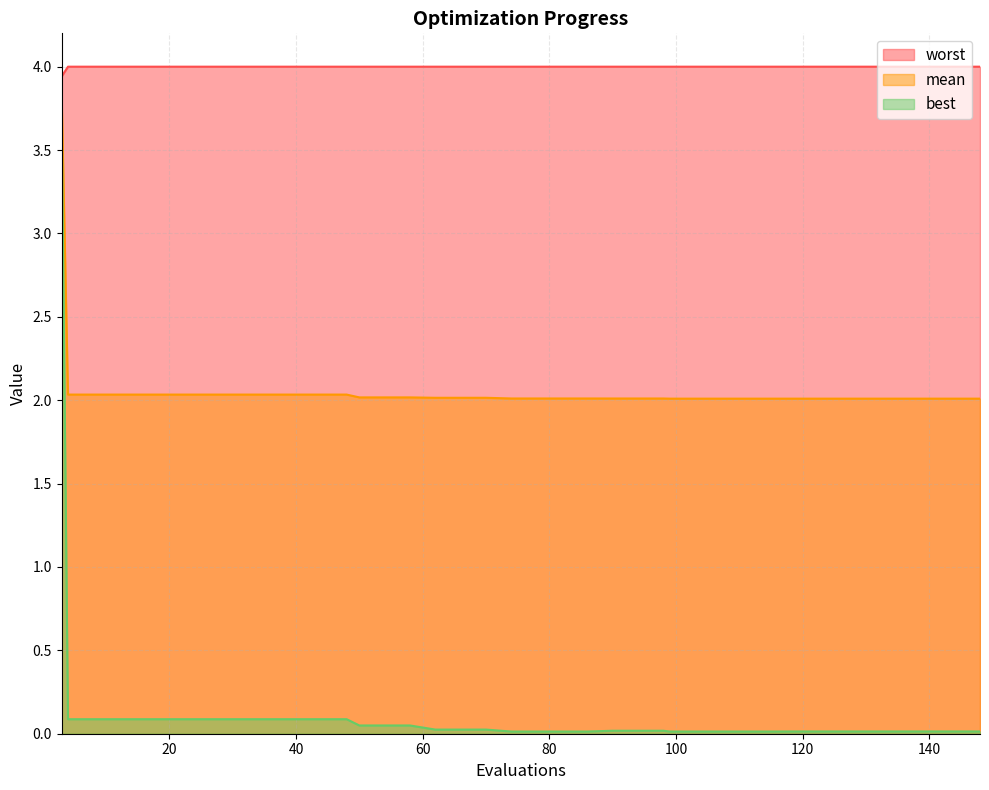

What is the maximum value for worst?

4.0